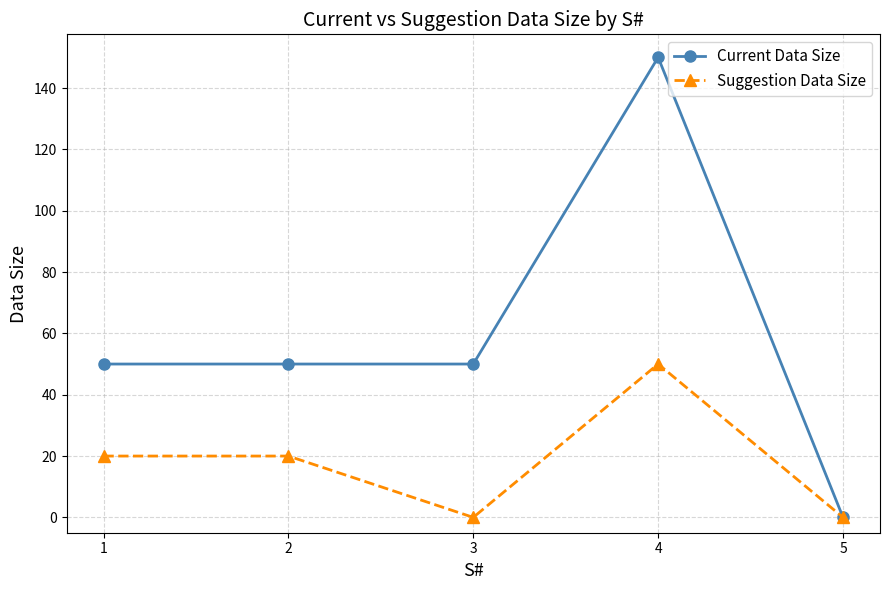

What is the value of the Suggestion Data Size point at the 1st from the left?

20